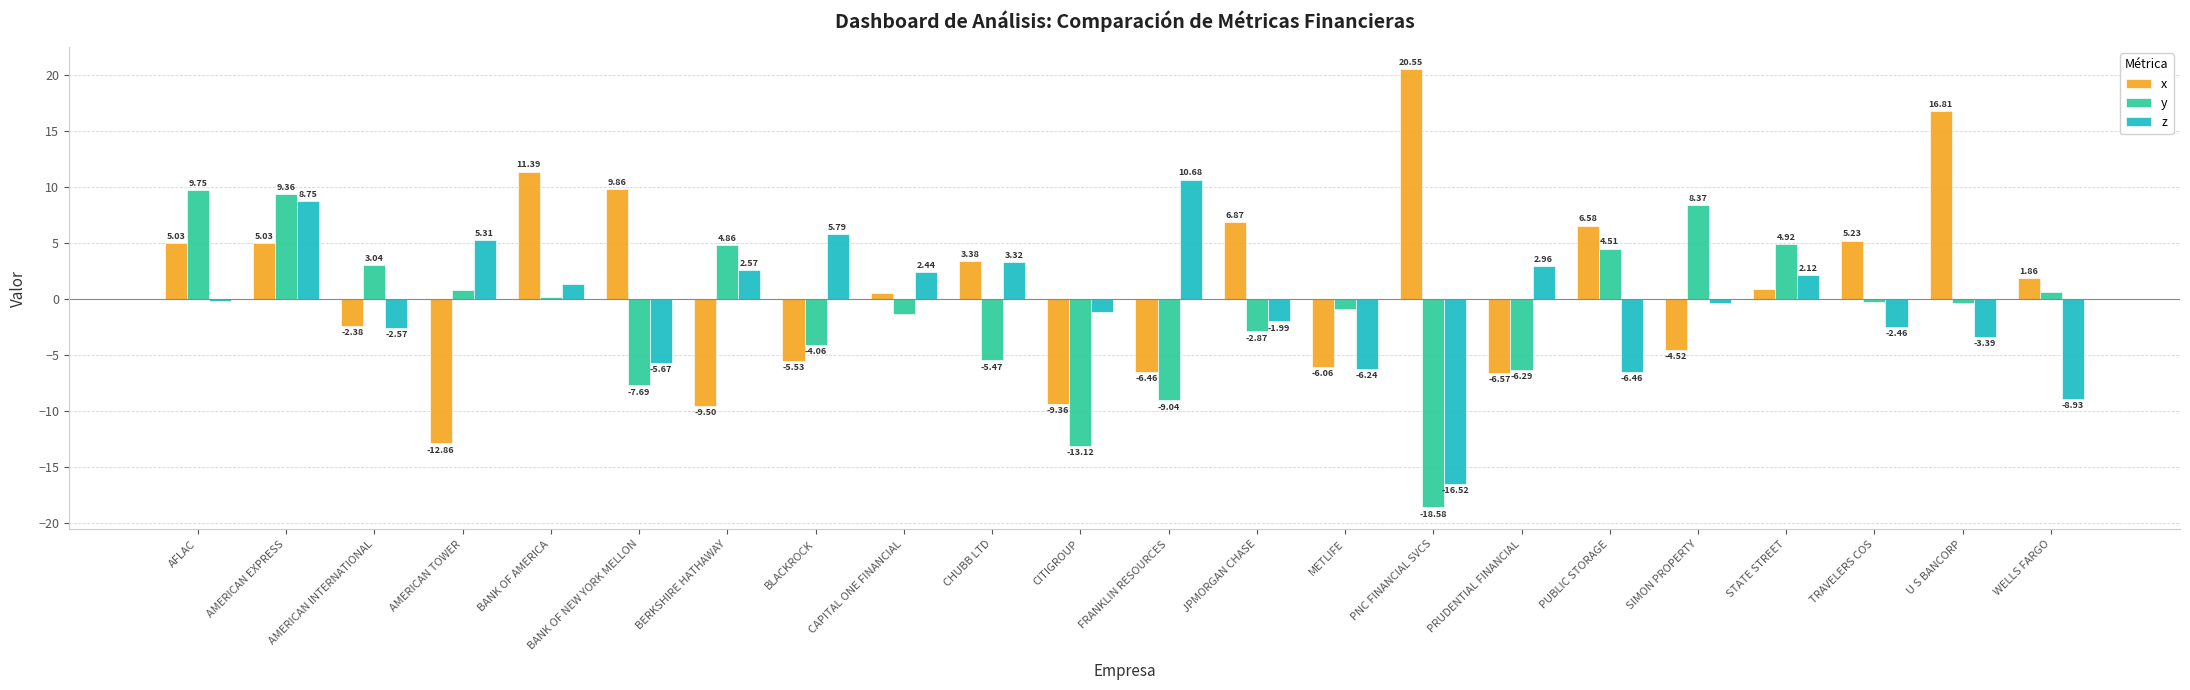

At which category is the sum across all series the highest?

AMERICAN EXPRESS